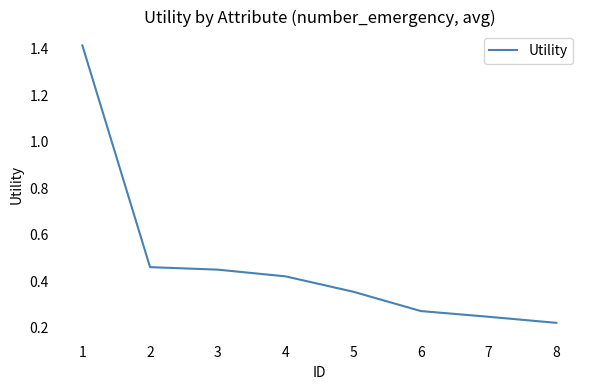

Rank the categories by value from lowest to highest.

8, 7, 6, 5, 4, 3, 2, 1